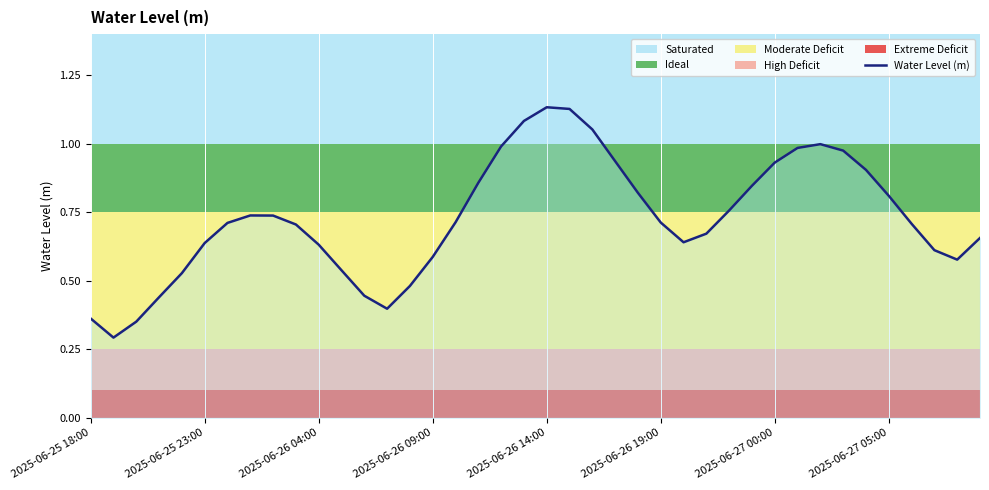

What is the minimum value shown in the chart?

0.3